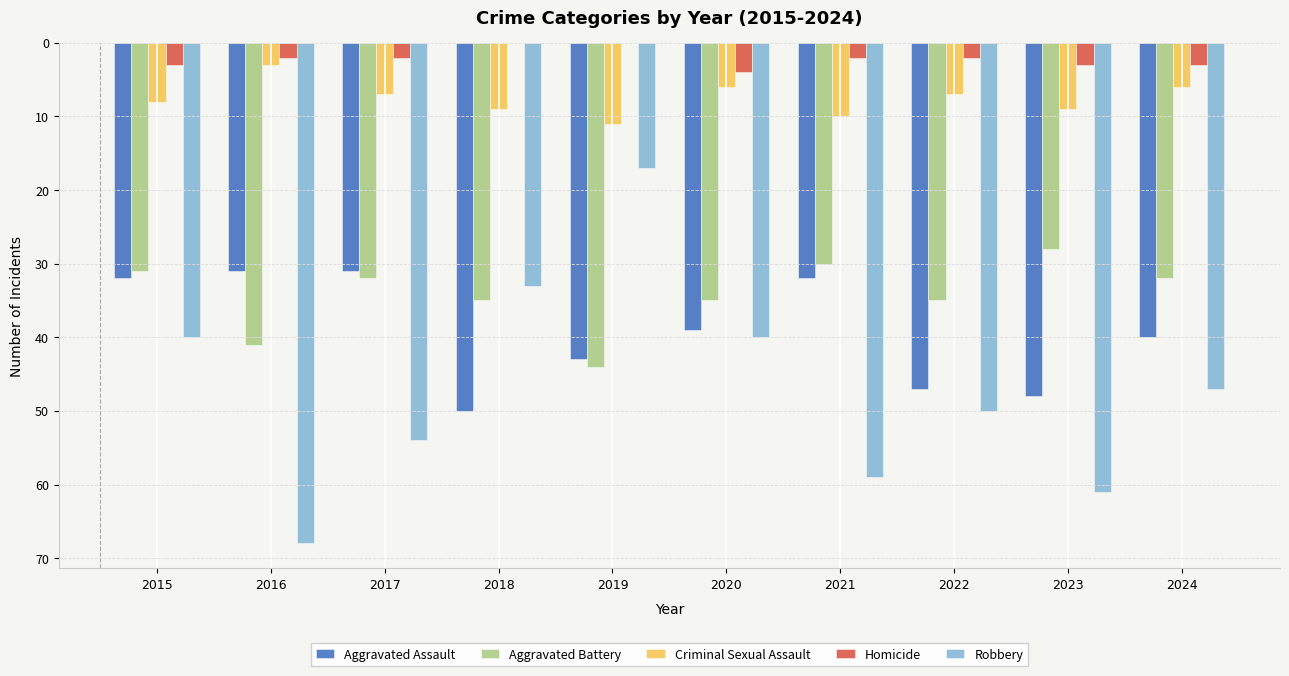

Are the bars grouped side by side (vs. stacked)?

Yes